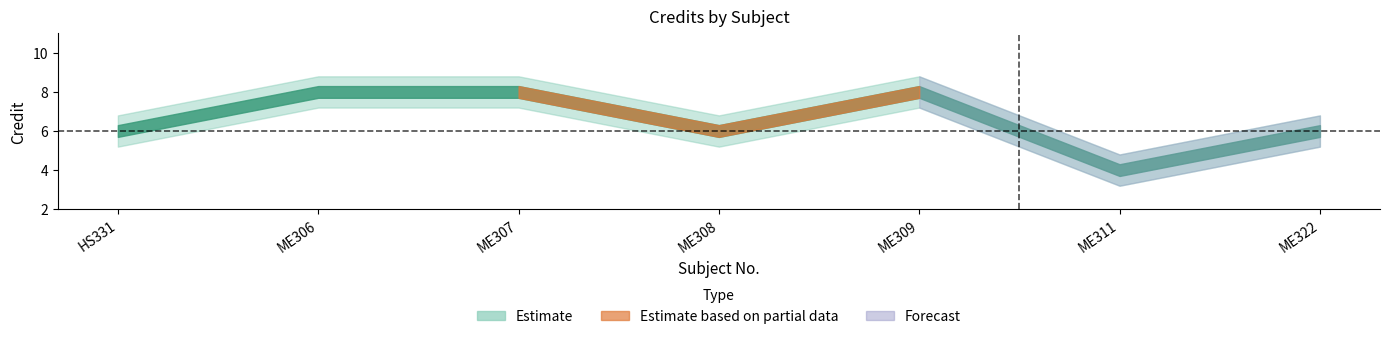

Reading right to left, transcribe all the data shown in this chart.

Credit: 6.0	4.0	8.0	6.0	8.0	8.0	6.0
Credit_upper: 6.8	4.8	8.8	6.8	8.8	8.8	6.8
Credit_lower: 5.2	3.2	7.2	5.2	7.2	7.2	5.2